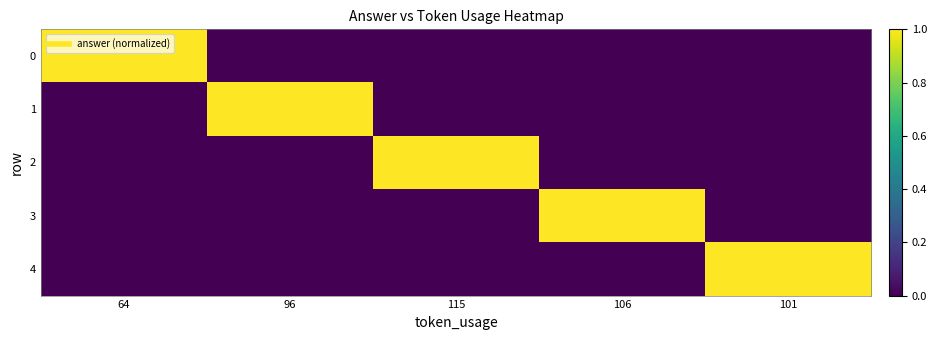

Rank the series at 115 from lowest to highest value.

0, 1, 3, 4, 2